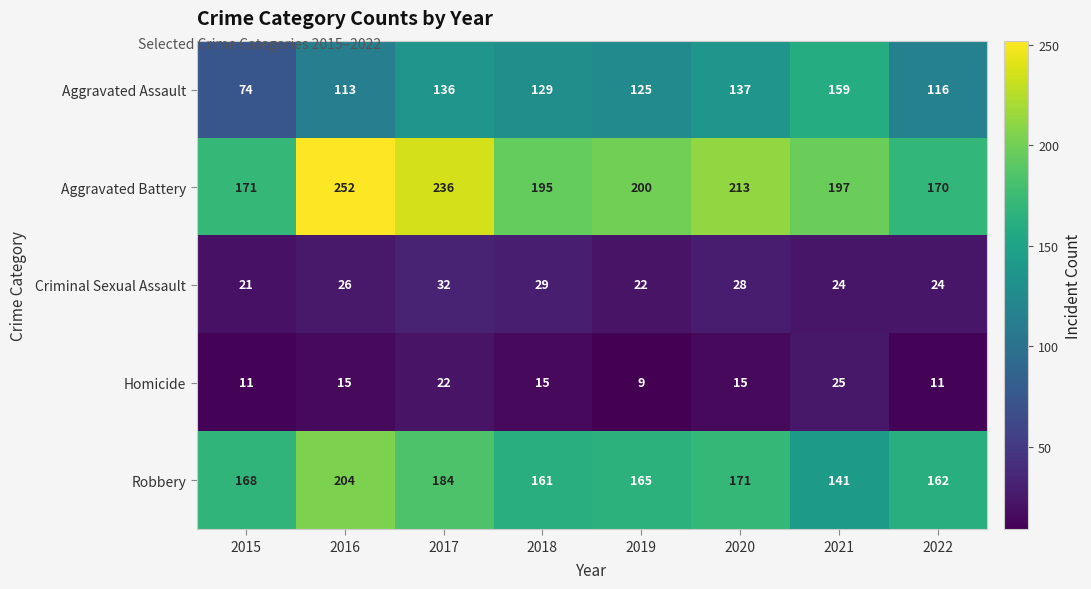

At 2016, list the series in order from smallest to largest.

Homicide, Criminal Sexual Assault, Aggravated Assault, Robbery, Aggravated Battery